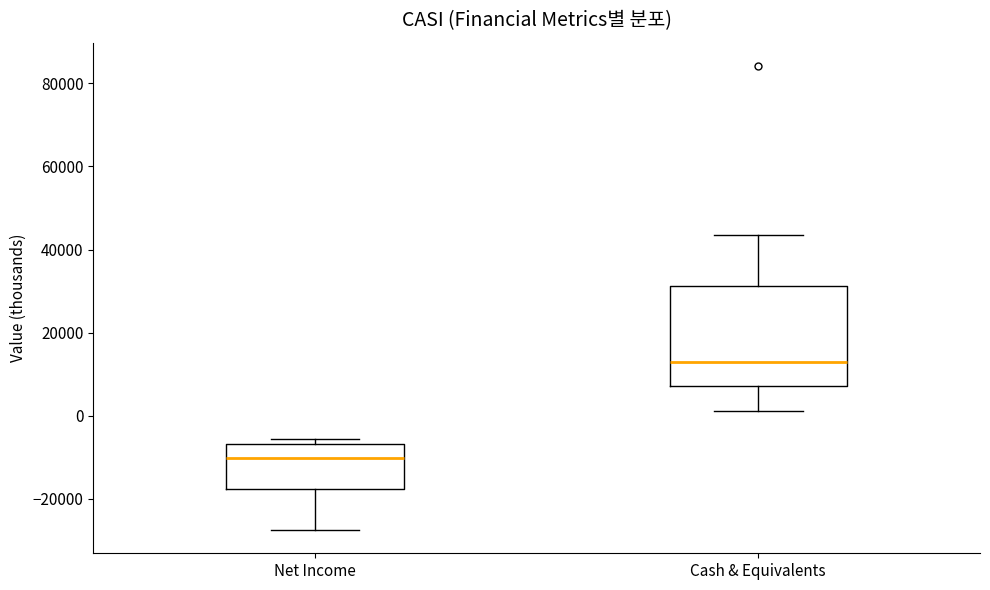

Which box's median line is the highest?

Cash & Equivalents